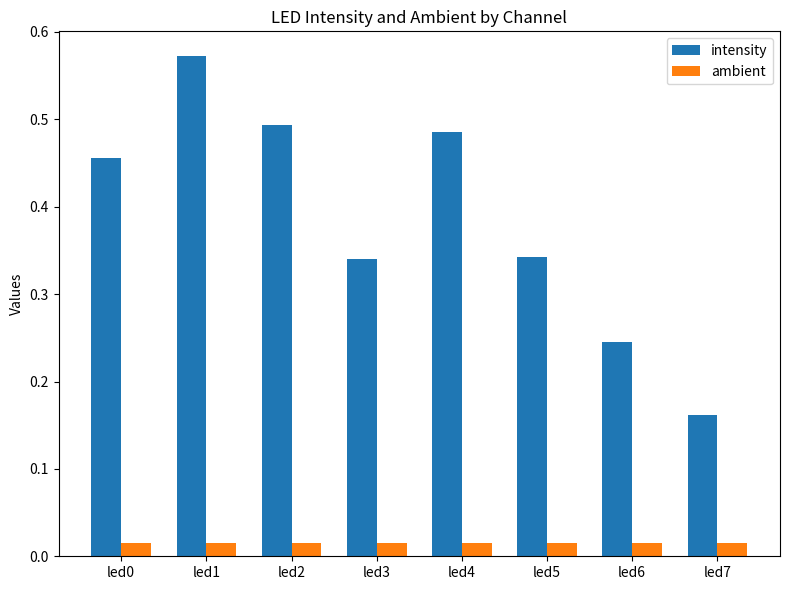

What is the sum of the intensity values at led2 and led0?

0.9